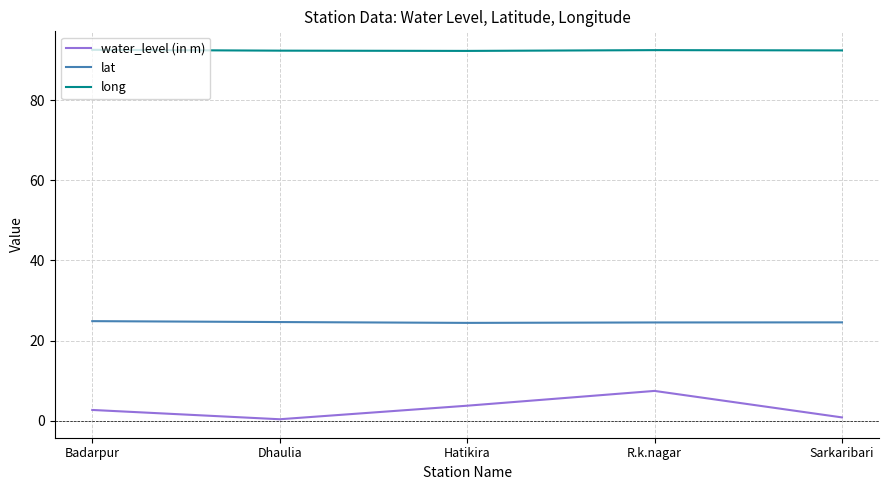

What is the greatest value displayed?

92.6